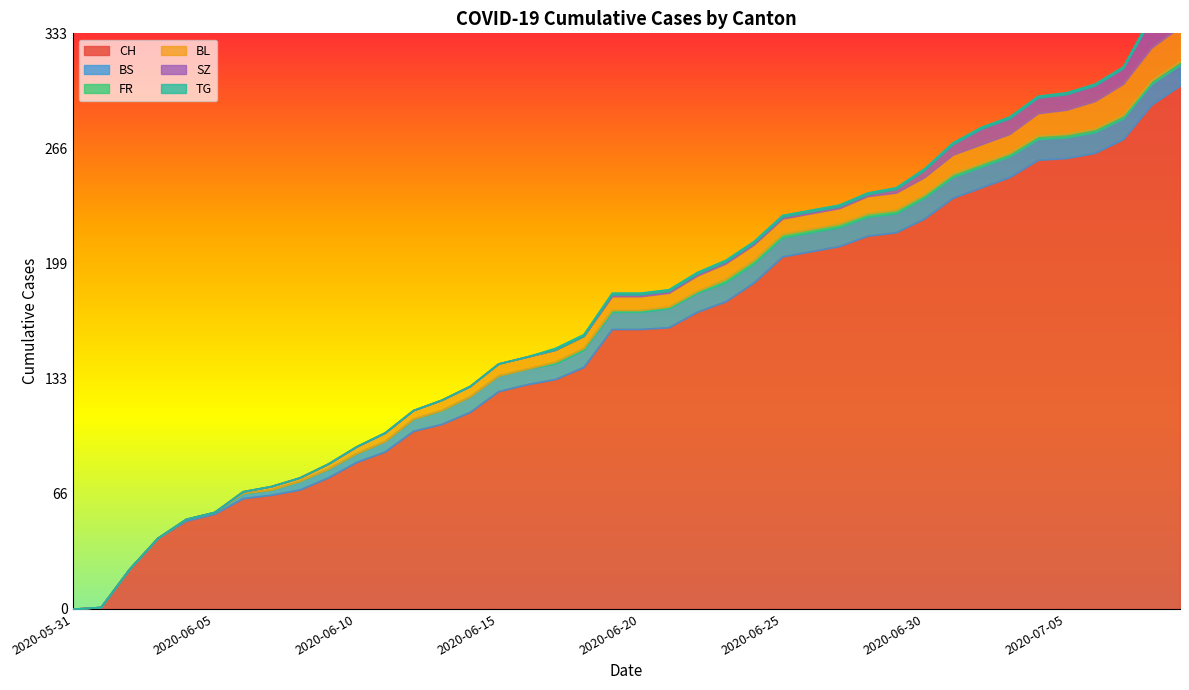

Reading right to left, list all the values displayed in this chart.

CH: 303	292	272	264	261	260	250	244	238	226	218	216	210	207	204	189	178	172	163	162	162	140	133	130	126	114	107	103	91	85	76	69	66	64	55	51	41	23	1	0
BS: 12	12	12	12	12	12	12	12	12	12	11	11	11	11	11	11	11	11	11	10	10	10	9	9	9	9	8	7	6	5	5	5	3	3	1	1	0	0	0	0
FR: 2	2	2	2	2	2	2	2	2	2	2	2	2	2	2	2	2	1	1	1	1	1	1	0	0	0	0	0	0	0	0	0	0	0	0	0	0	0	0	0
BL: 20	19	18	16	14	13	11	11	11	10	10	10	9	9	9	9	9	9	8	8	8	7	7	7	7	6	6	5	5	4	3	2	2	1	0	0	0	0	0	0
SZ: 17	17	9	9	9	9	9	9	6	4	2	1	1	1	1	1	1	1	1	1	1	0	0	0	0	0	0	0	0	0	0	0	0	0	0	0	0	0	0	0
TG: 2	2	1	1	1	1	1	1	1	1	1	1	1	1	1	1	1	1	1	1	1	1	1	0	0	0	0	0	0	0	0	0	0	0	0	0	0	0	0	0